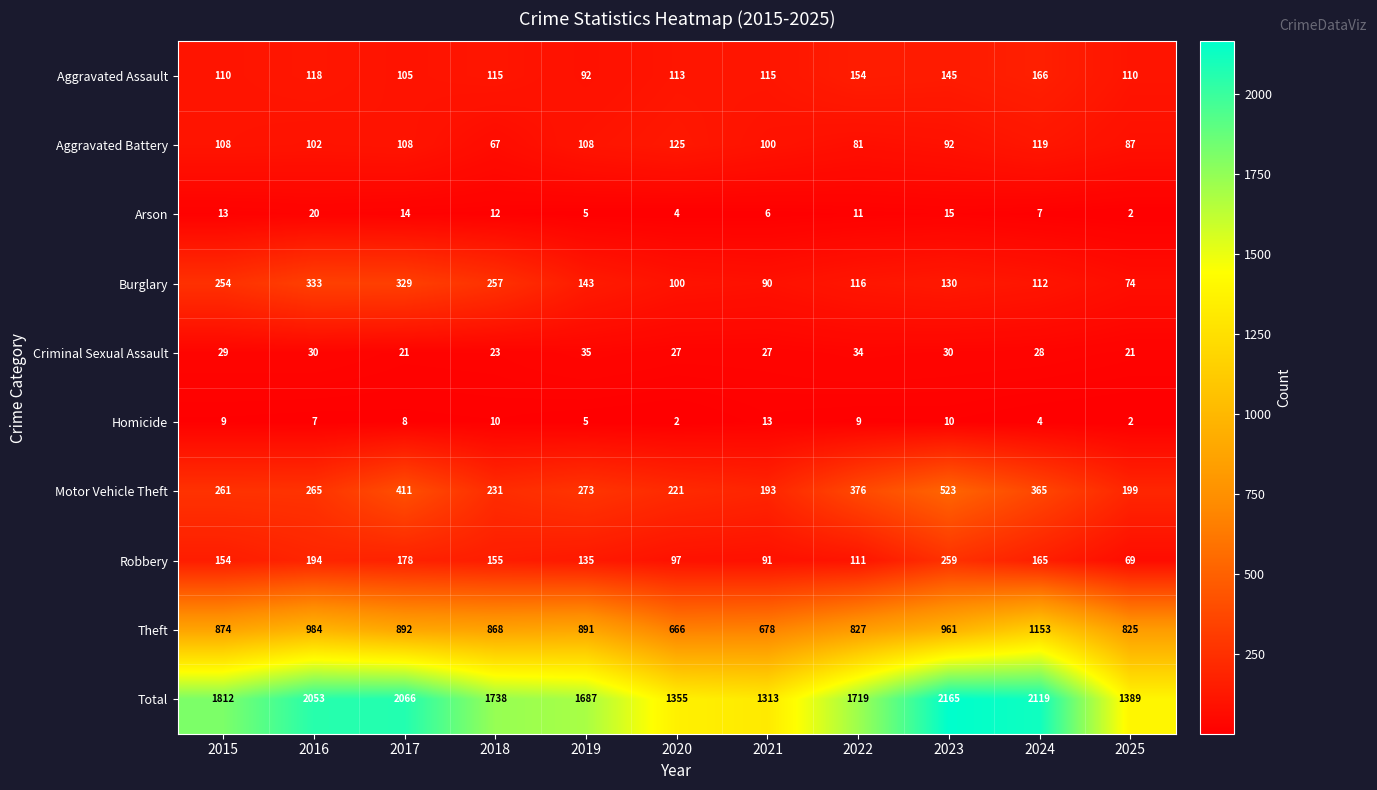

Count the number of categories in the chart.

11